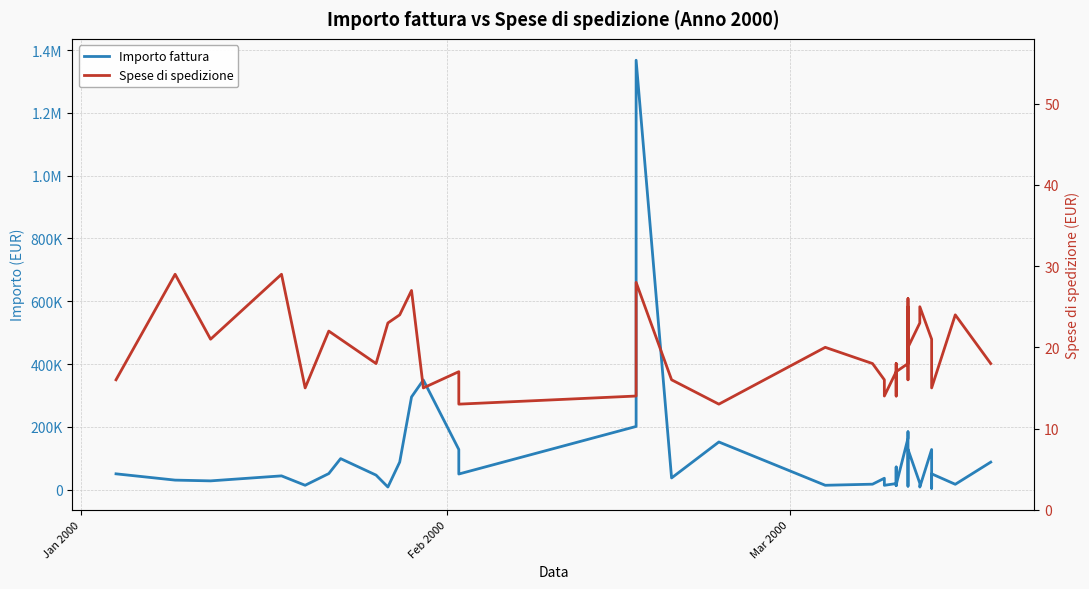

Which series has the largest range (max minus min)?

Importo fattura